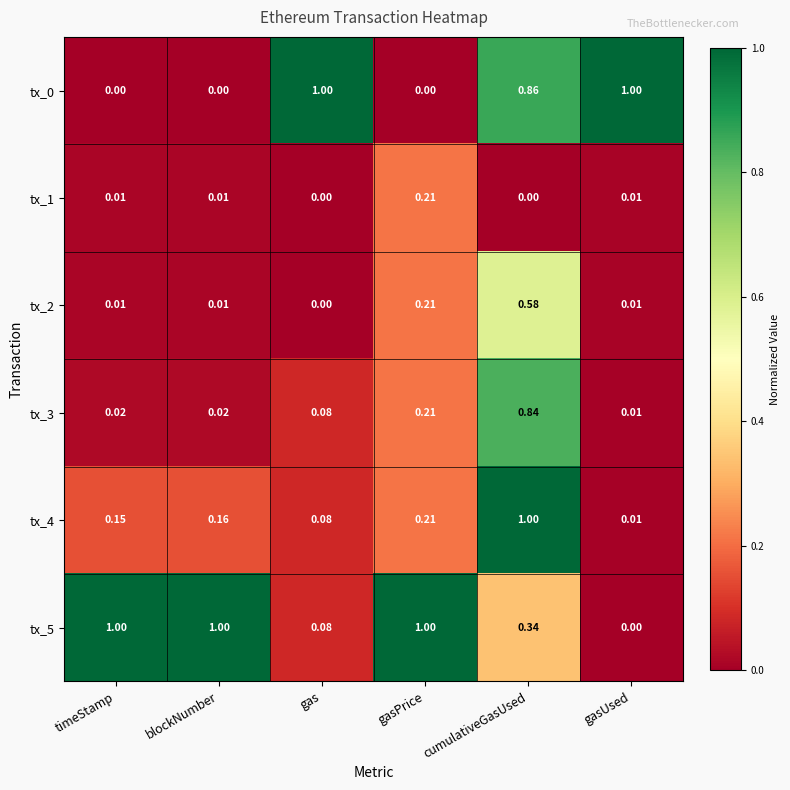

Which category has the lowest value in the tx_5 series?

gasUsed